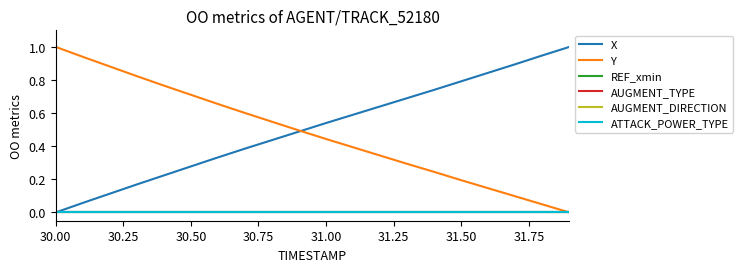

Does the chart display data point markers on the line(s)?

No